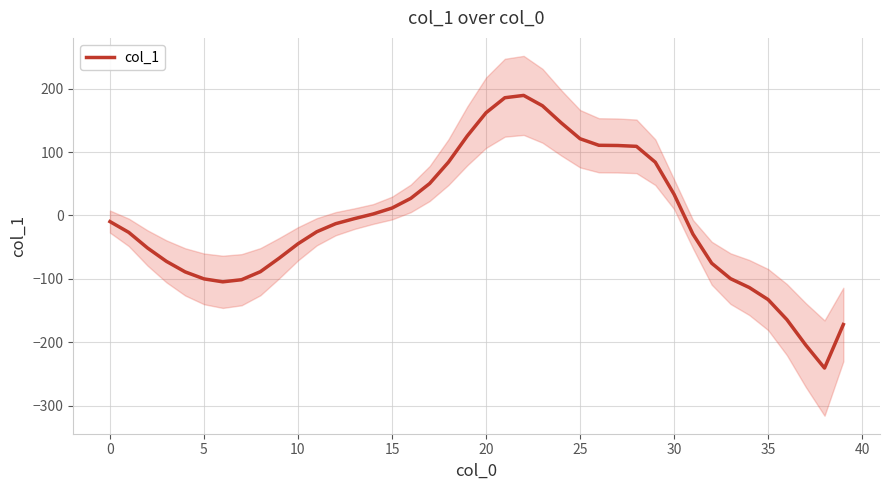

Which has a higher value, 38 or 20?

20